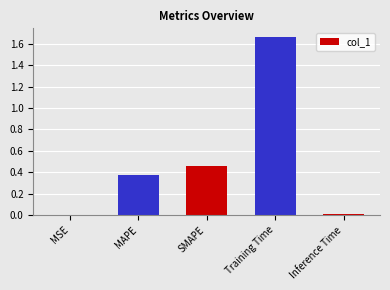

Which label corresponds to the largest value in the chart?

Training Time